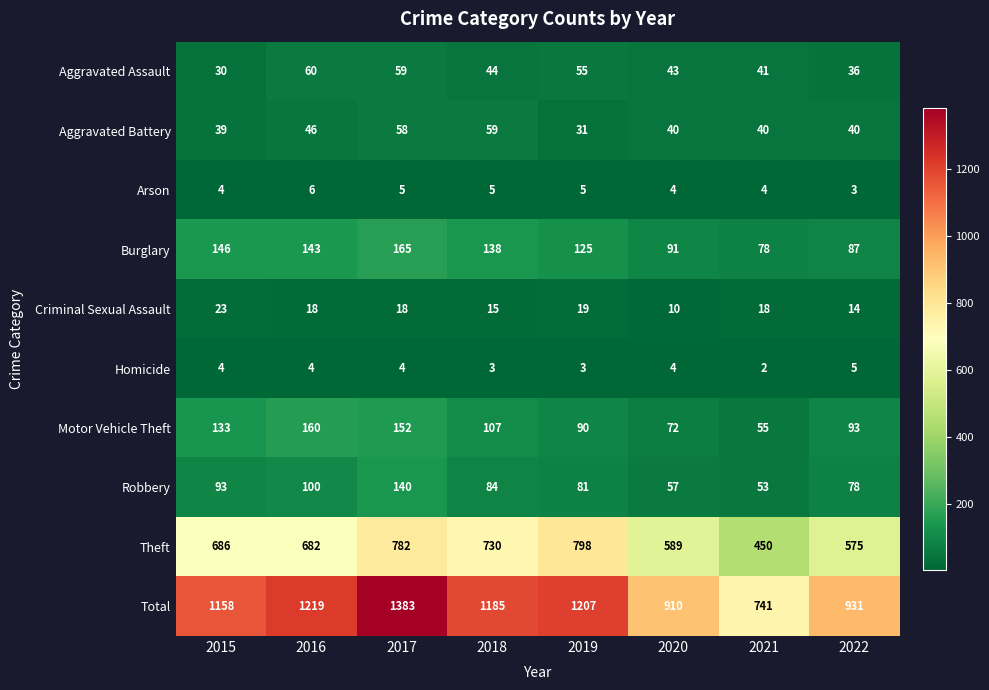

List the labels in order of Burglary value, smallest first.

2021, 2022, 2020, 2019, 2018, 2016, 2015, 2017